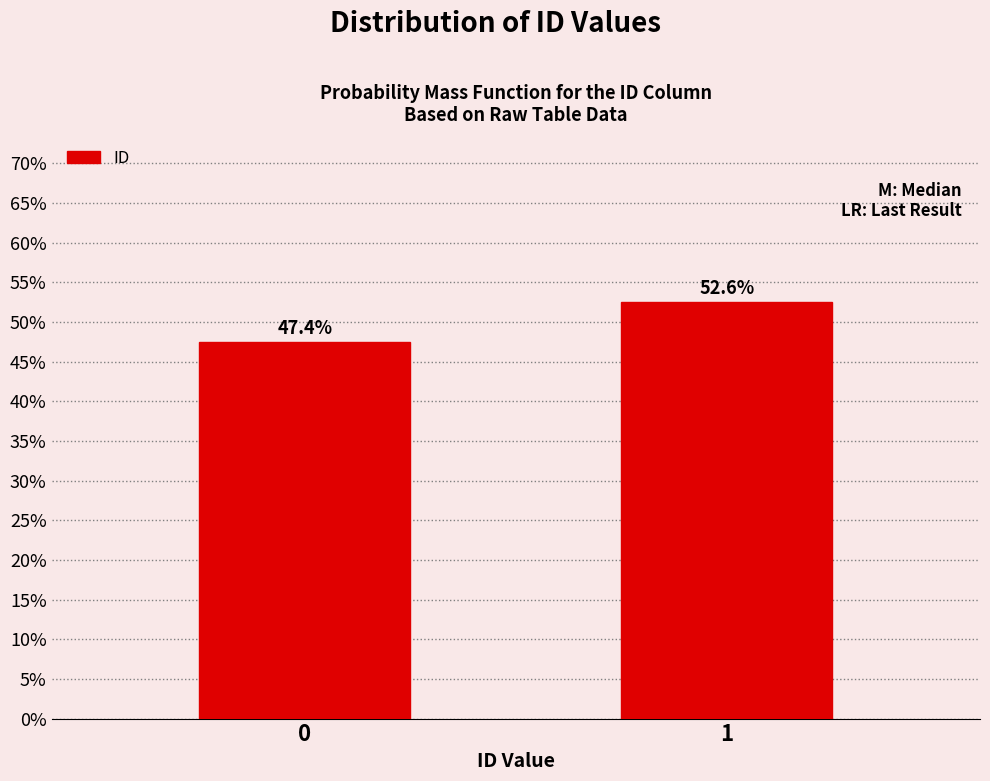

Does the chart contain any negative values?

No